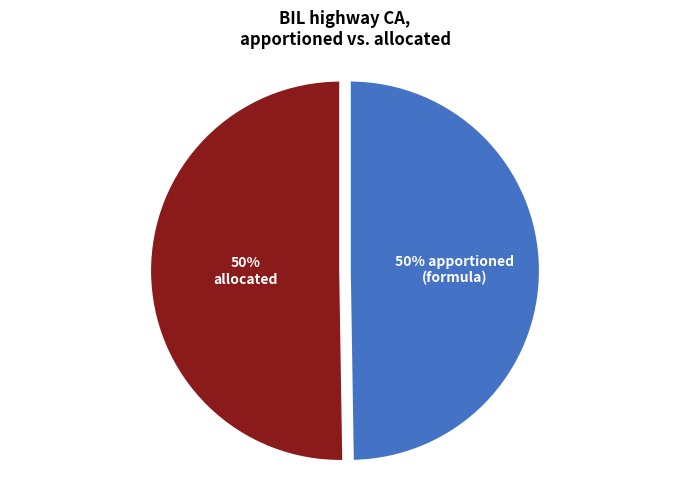

To the nearest percent, what is the average slice percentage?

50%